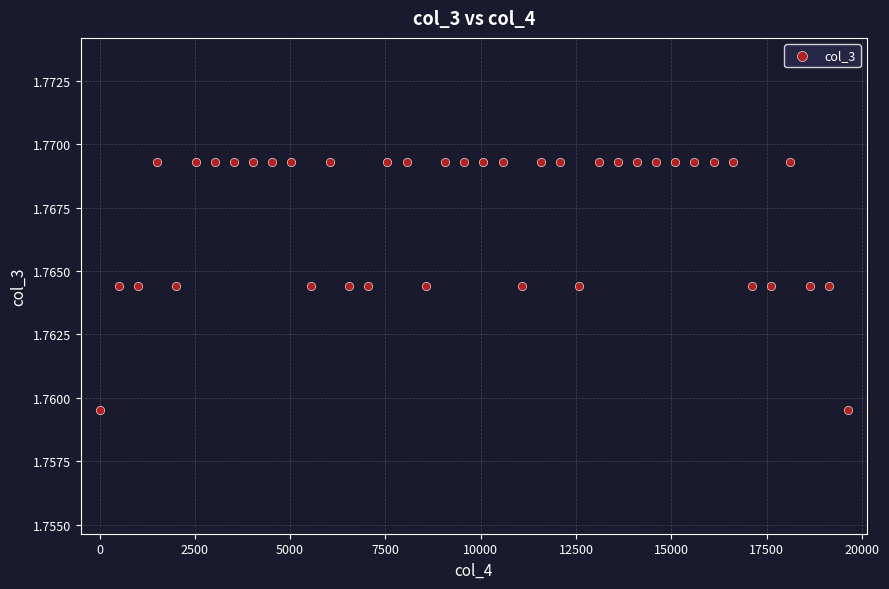

Count the number of points in this scatter plot.

40